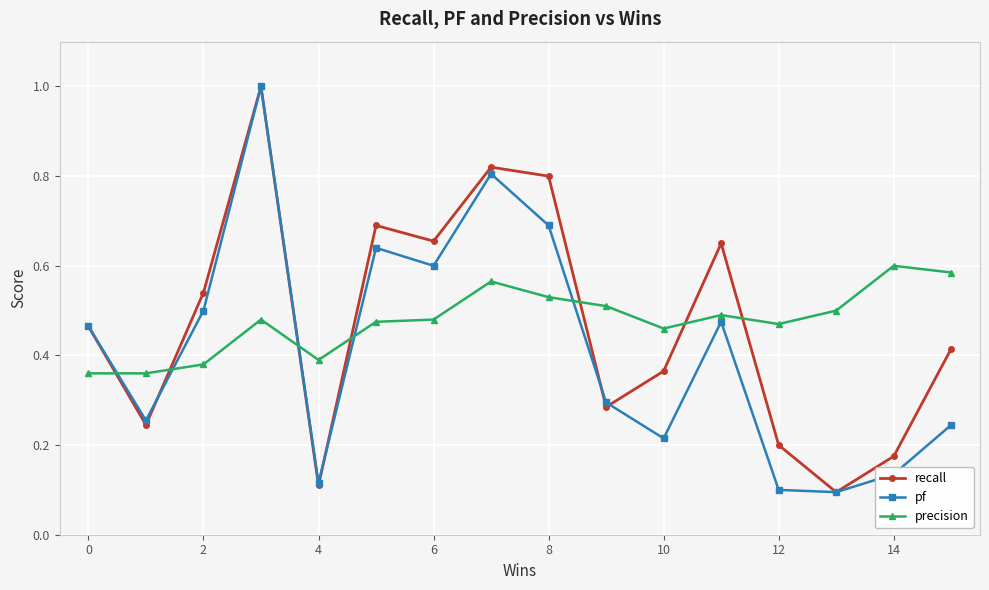

What is the greatest value displayed?

1.0